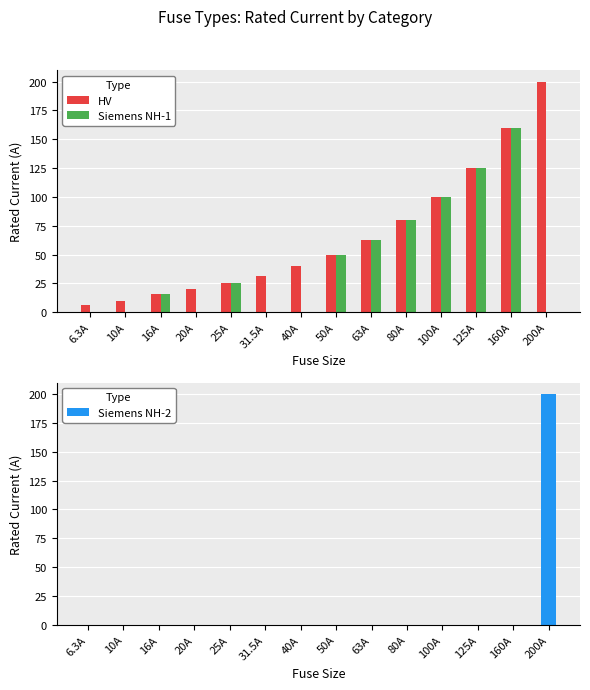

At how many categories does at least one series exceed 110?

3